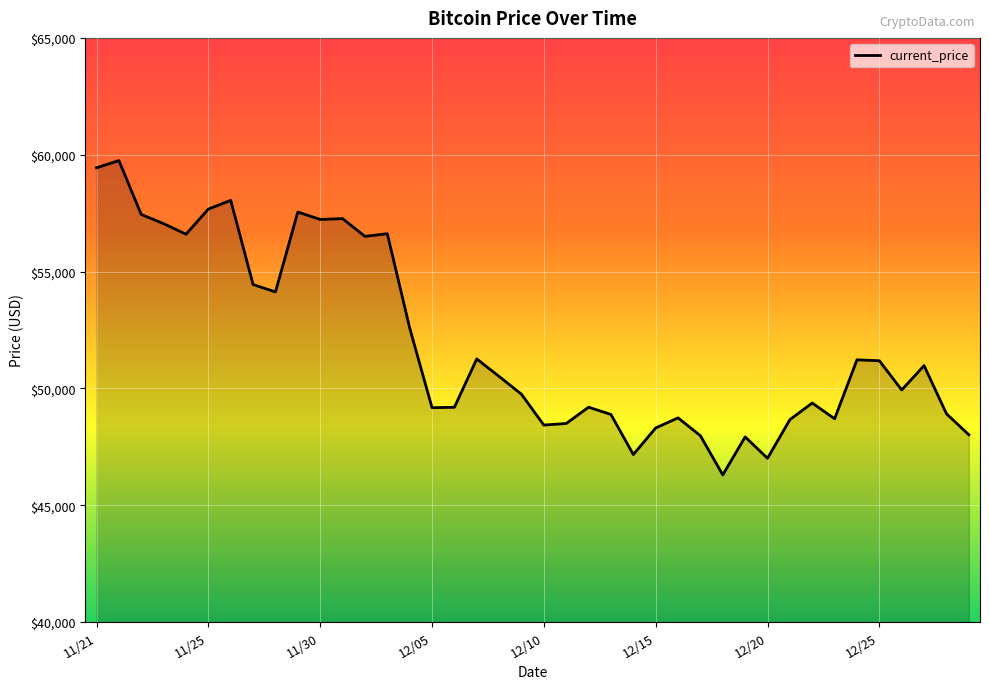

What is the maximum value shown in the chart?

59749